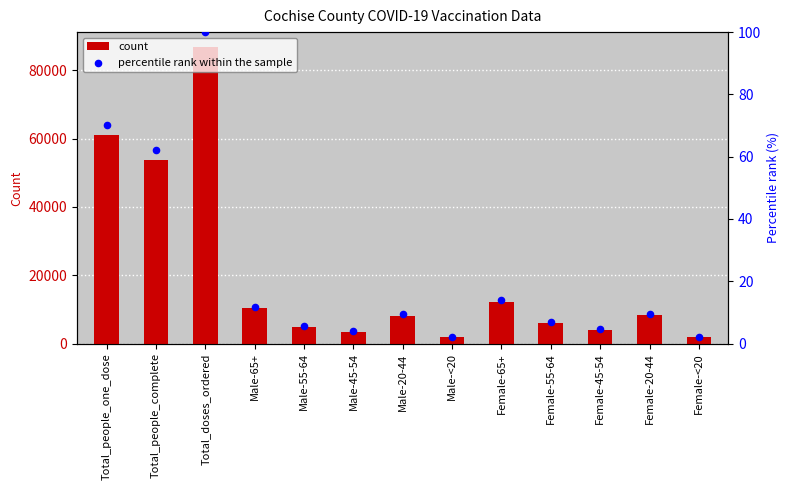

At which category is the sum across all series the highest?

Total_doses_ordered